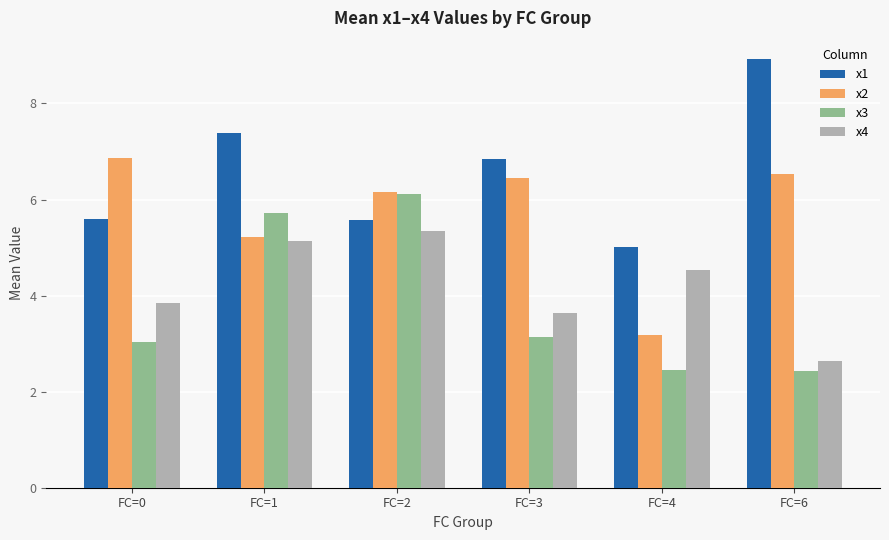

What is the greatest value displayed?

8.9